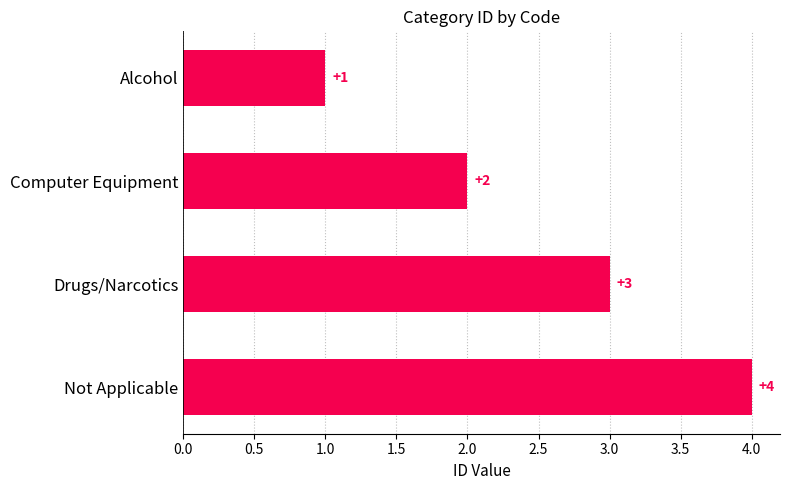

What is the difference between the values at Alcohol and Not Applicable?

3